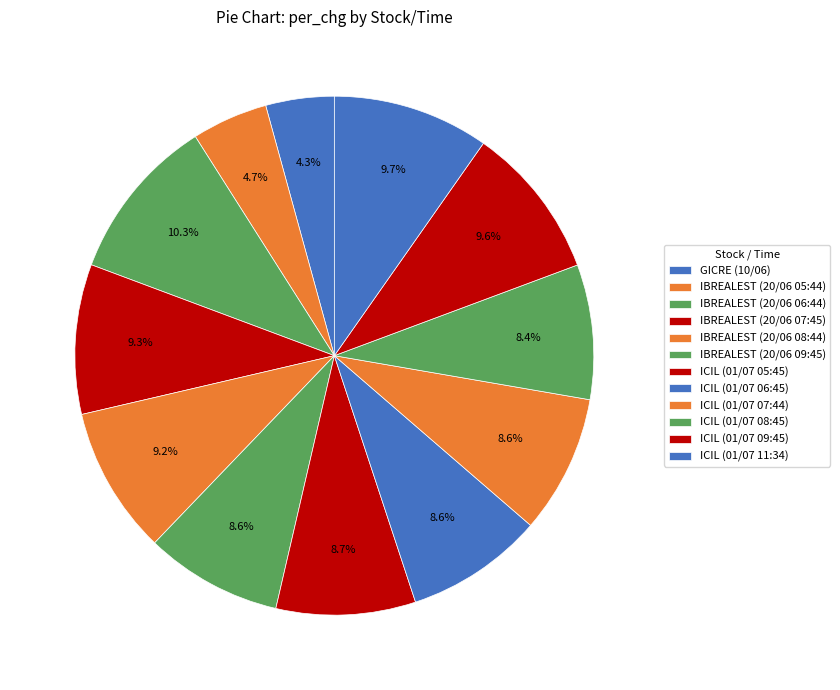

Is there any slice that represents more than half of the pie?

No